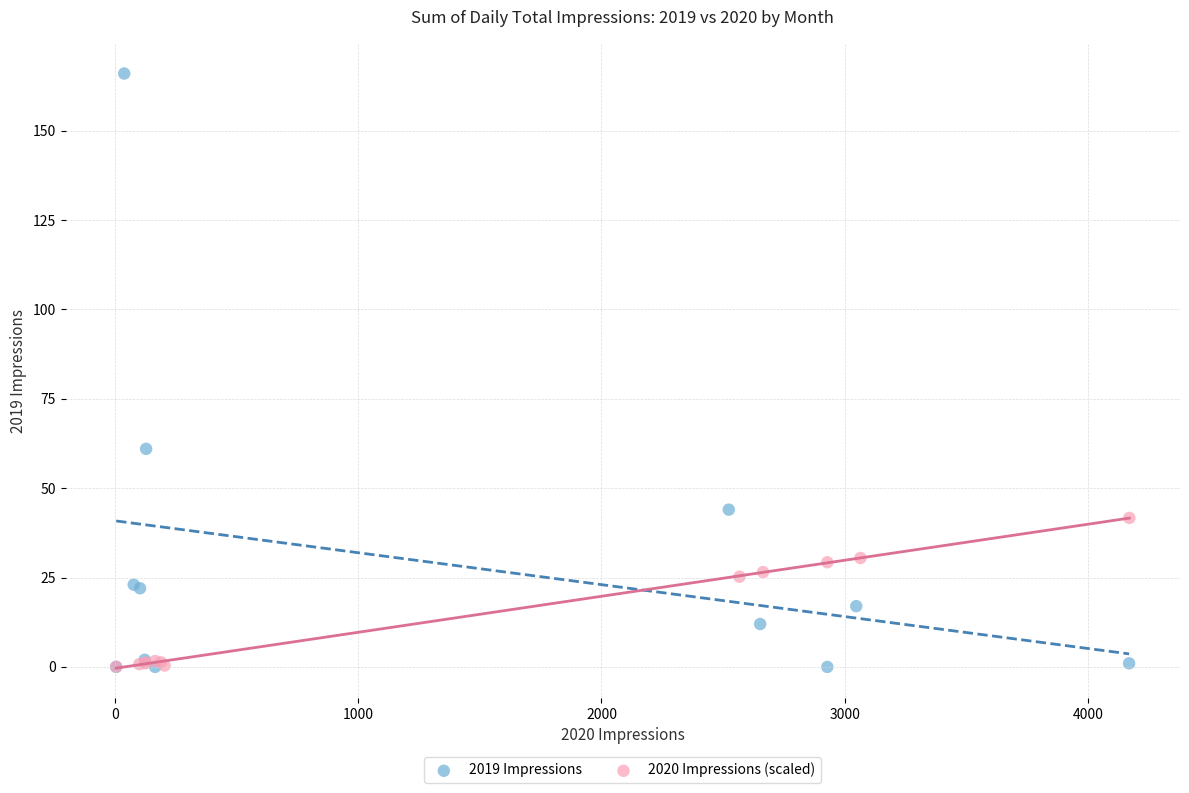

Which series reaches the maximum Y coordinate?

2019 Impressions